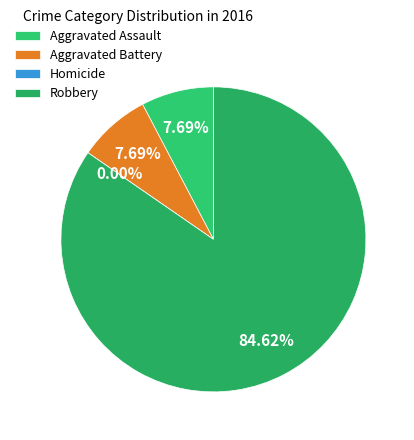

To the nearest percent, what is the combined percentage of Homicide and Robbery?

85%